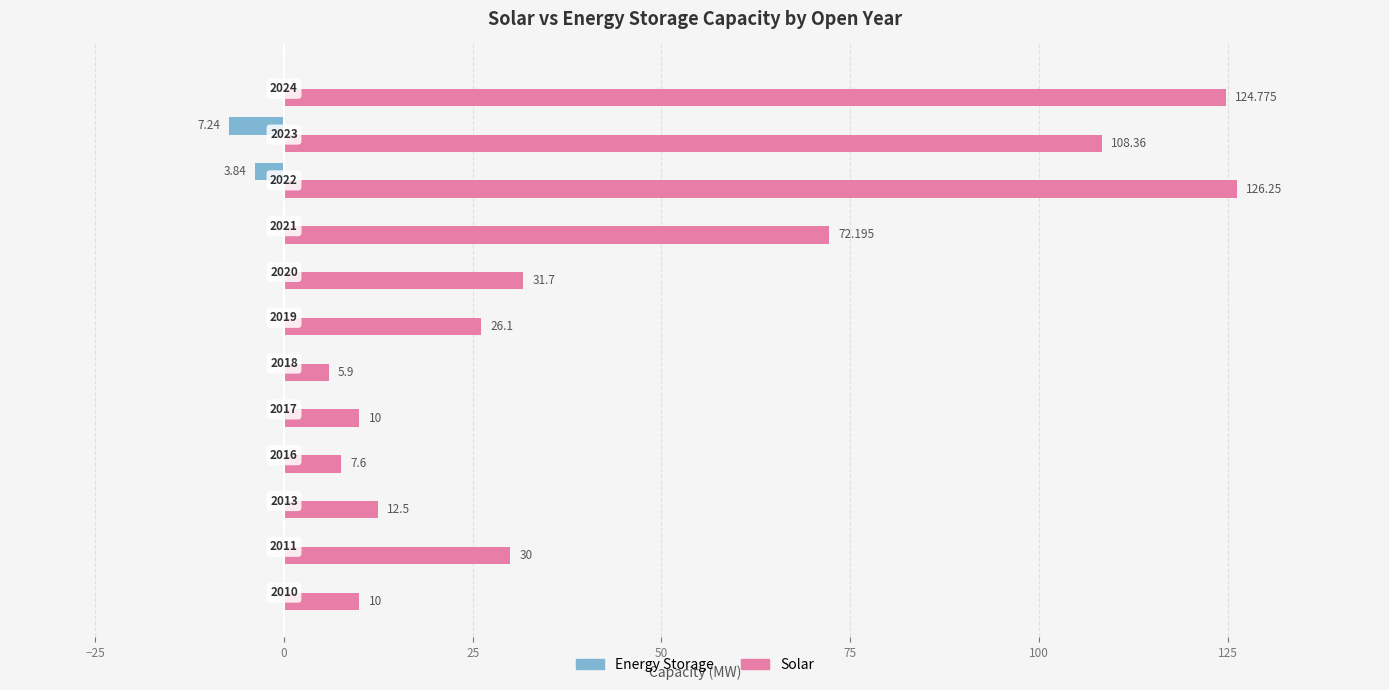

What are all the series names shown in the legend?

Energy Storage, Solar